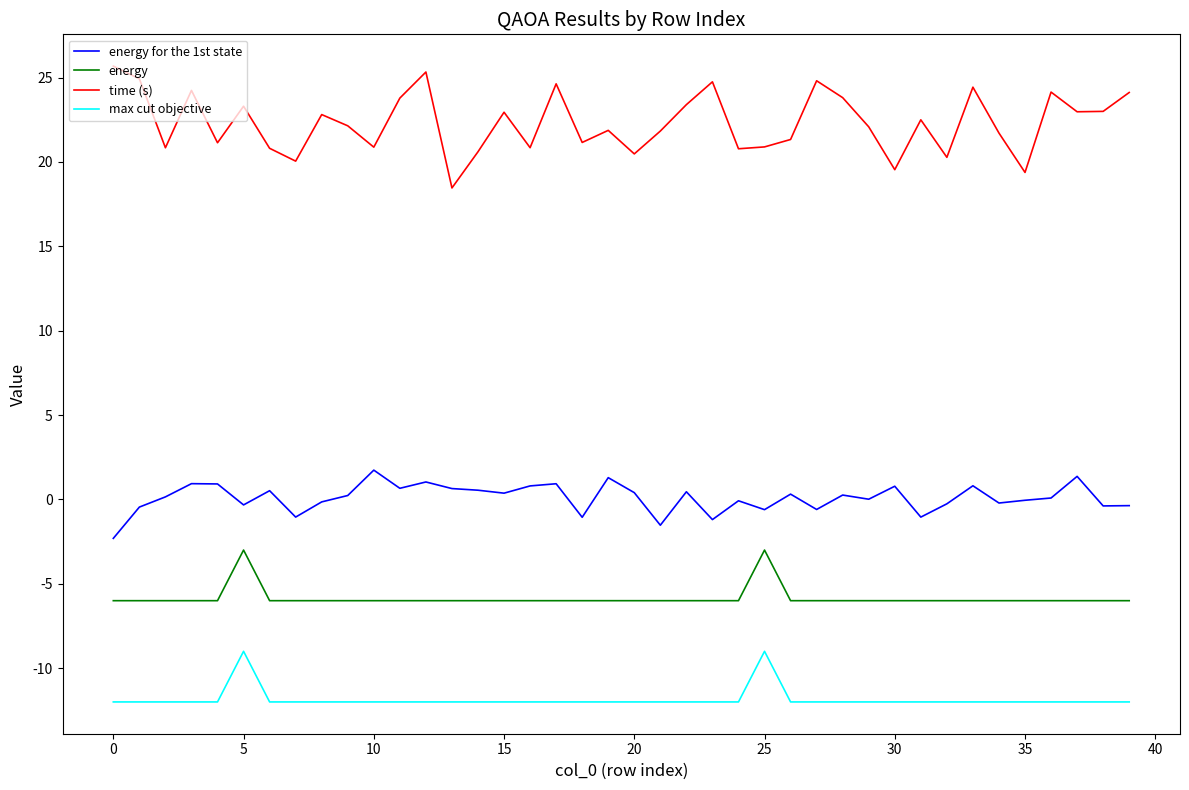

What is the maximum value shown in the chart?

25.7